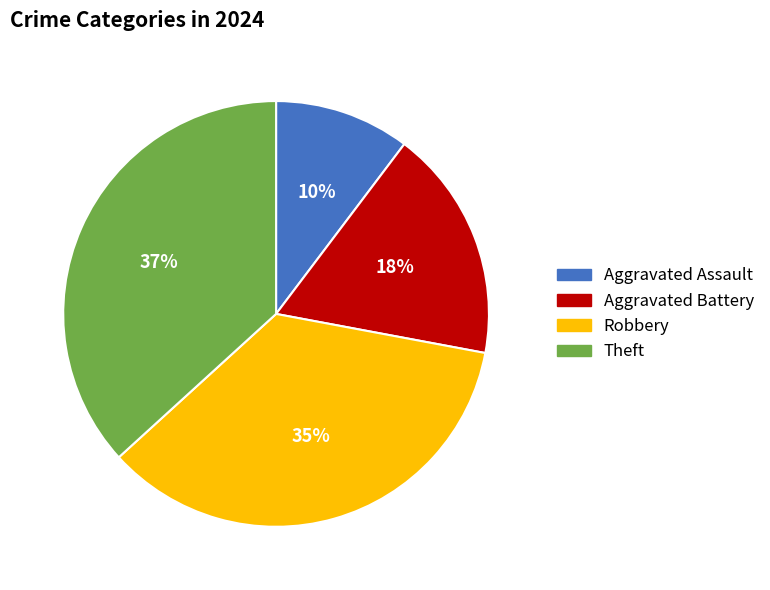

Is there any slice that represents more than half of the pie?

No